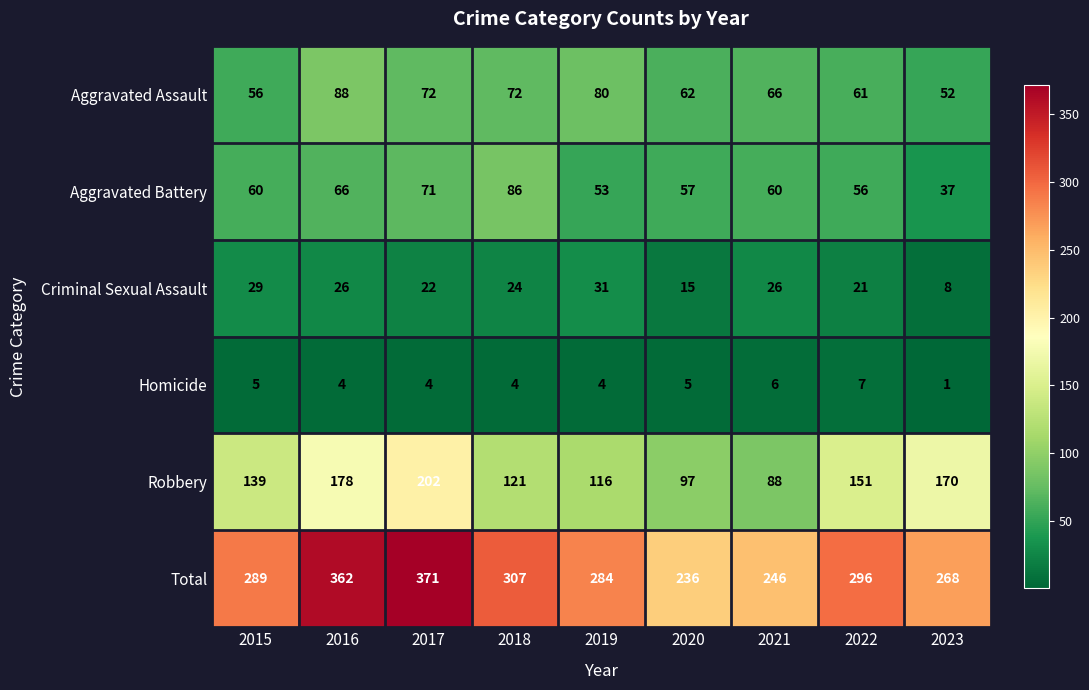

List the series in order of their peak value, lowest first.

Homicide, Criminal Sexual Assault, Aggravated Battery, Aggravated Assault, Robbery, Total